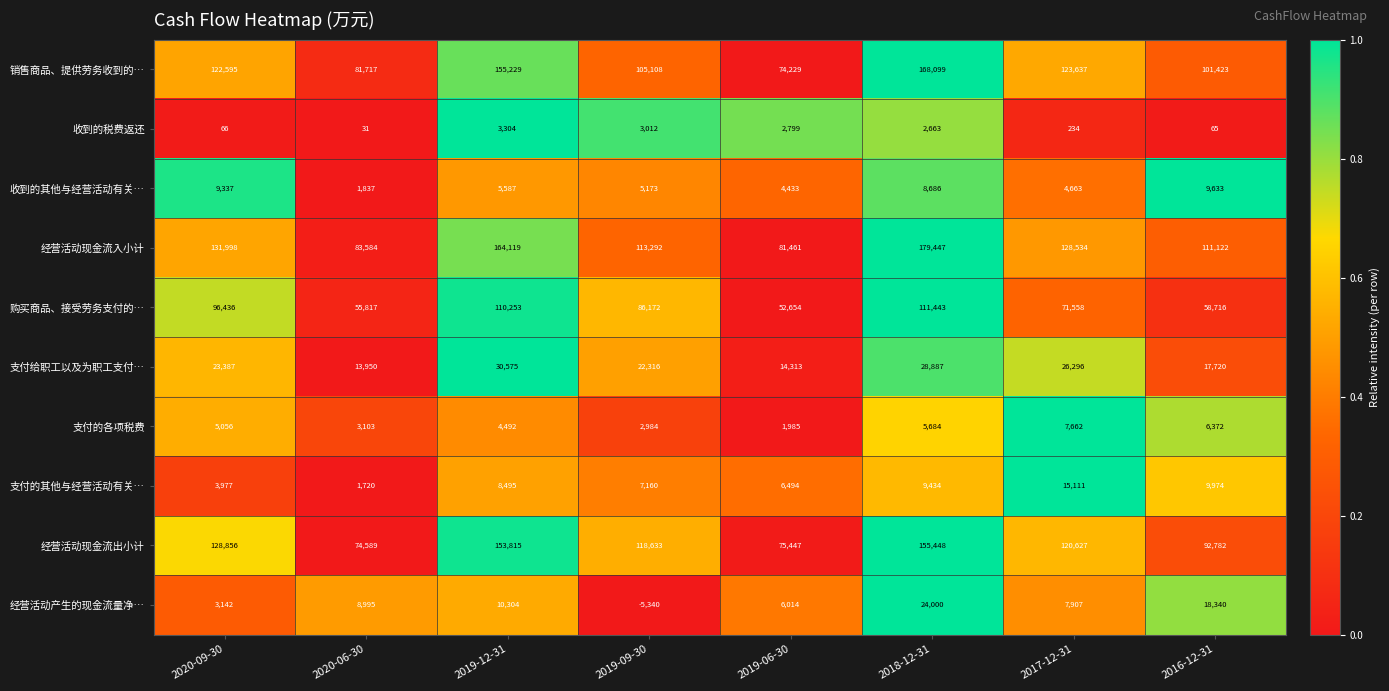

What is the spread (max minus min) of values at 2019-09-30?

123973